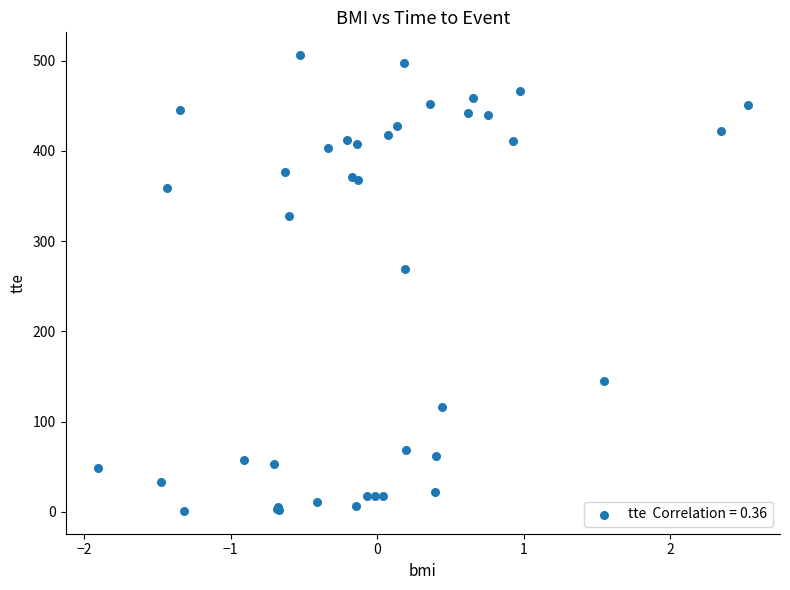

What Y value in the scatter plot is closest to 253?

269